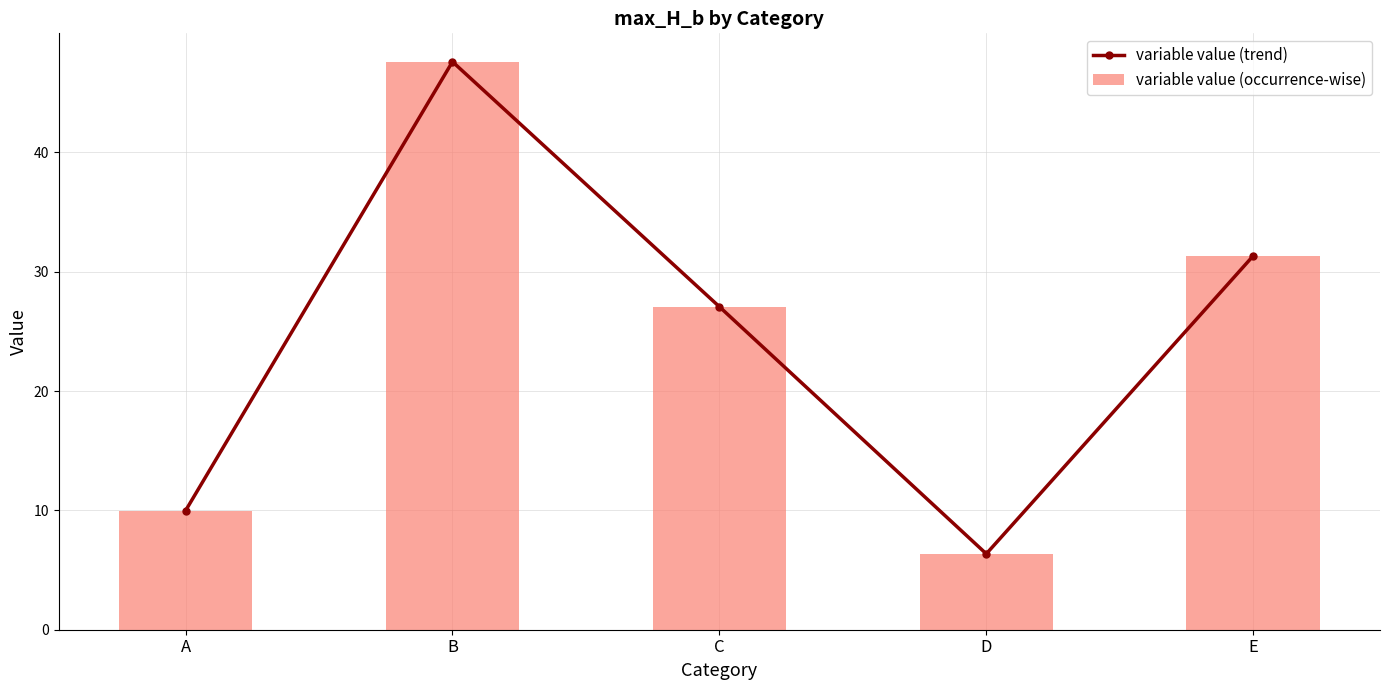

The value of variable value (occurrence-wise) at B is 47.6. True or false?

True